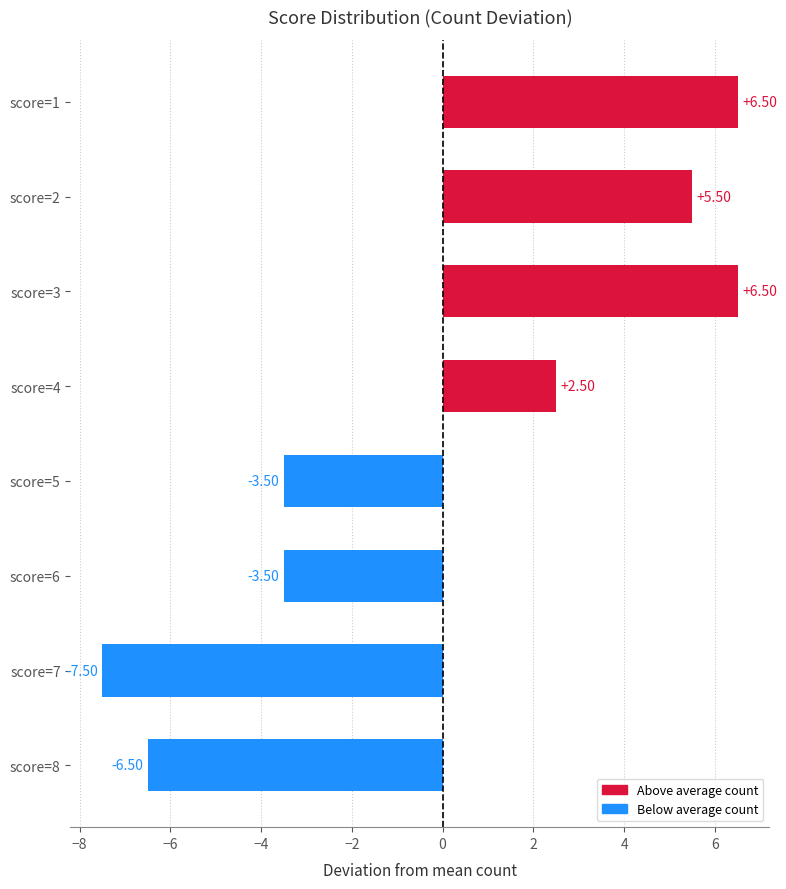

How many data points are less than 2?

4